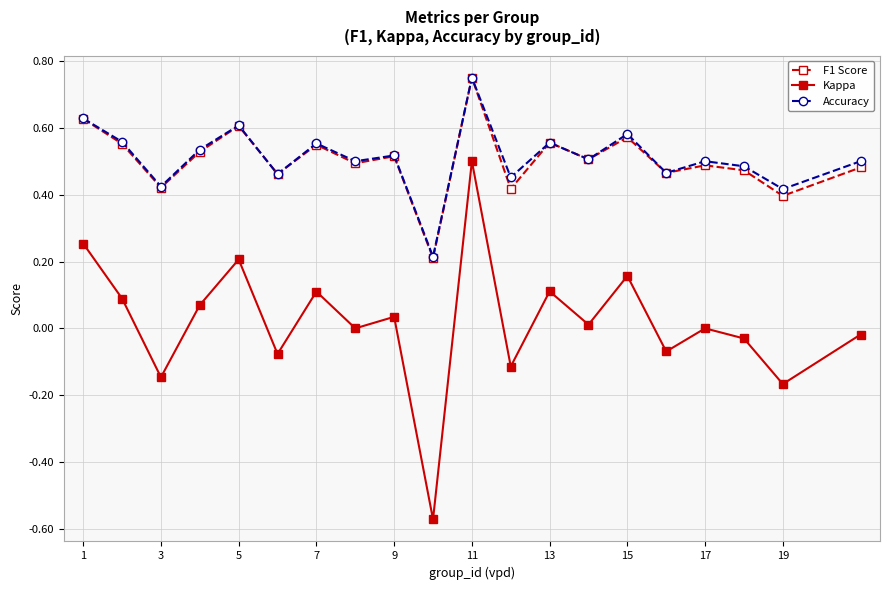

What is the difference between the maximum and minimum values in the Kappa series?

1.1